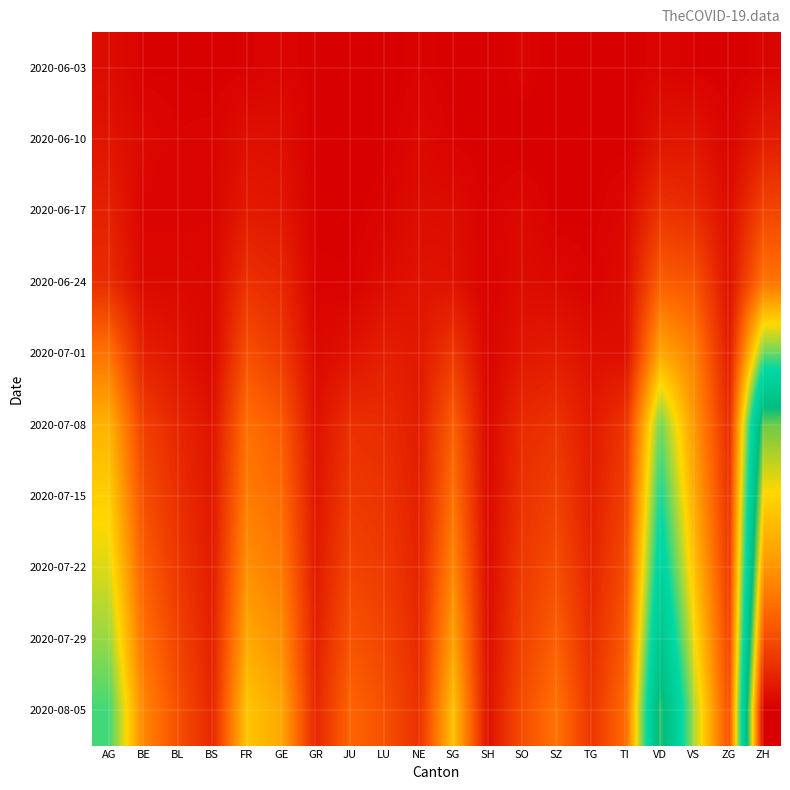

Which has a higher value, LU or BS?

BS